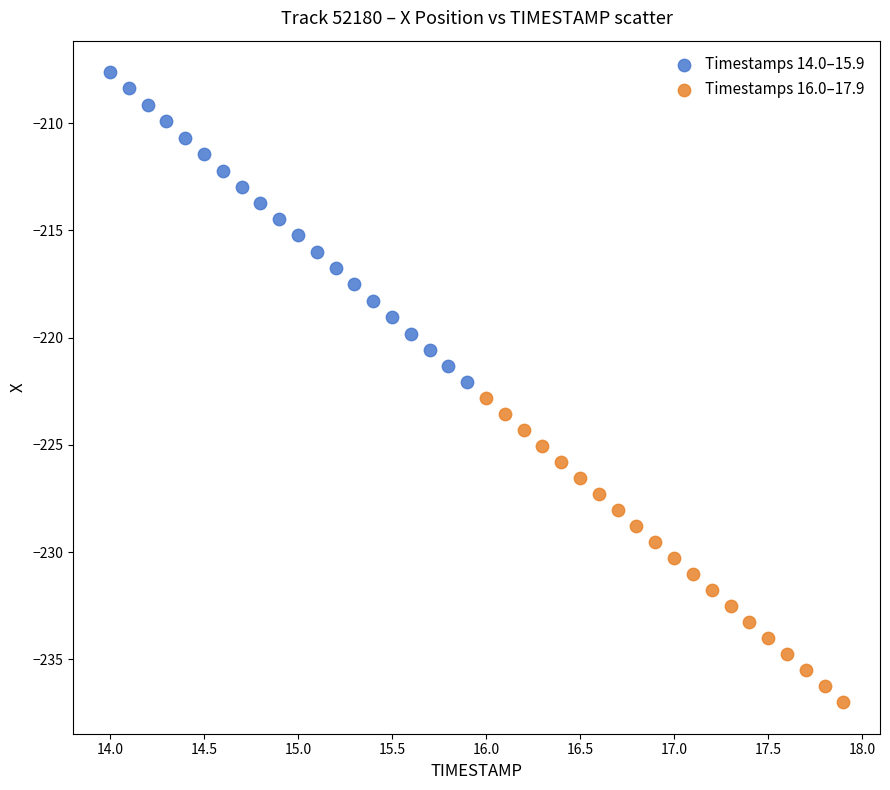

Which series reaches the minimum Y coordinate?

Timestamps 16.0–17.9